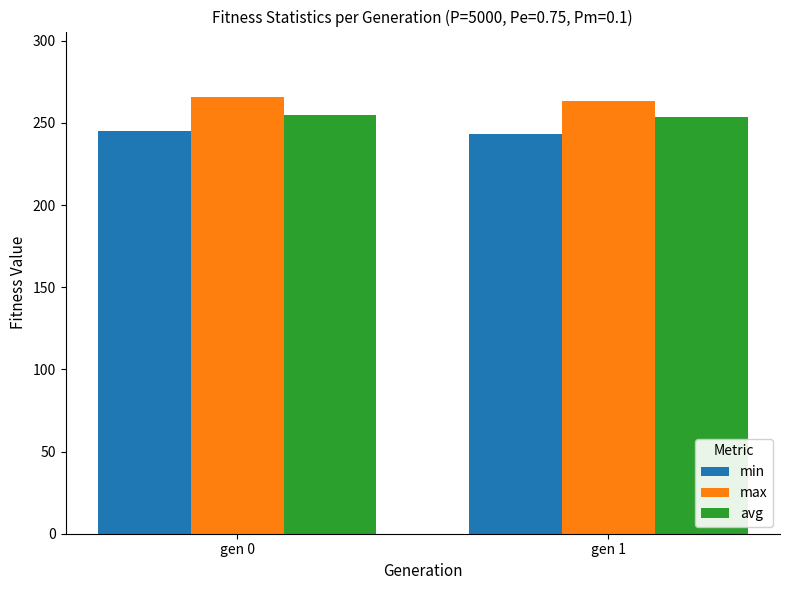

How many values in the max series are below 265?

1